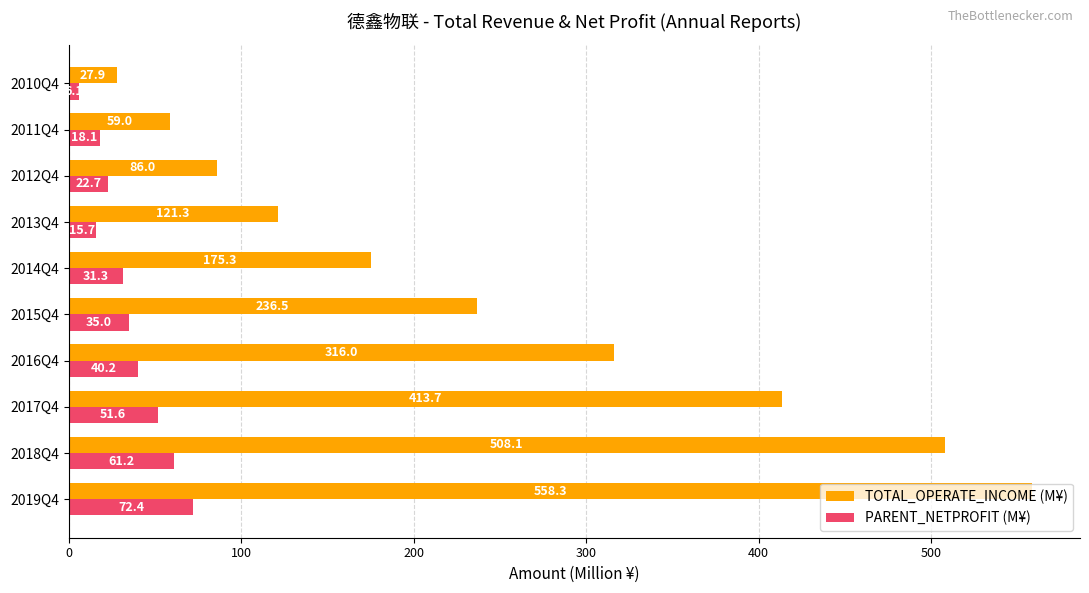

What is the highest value of the PARENT_NETPROFIT (M¥) series?

72.4